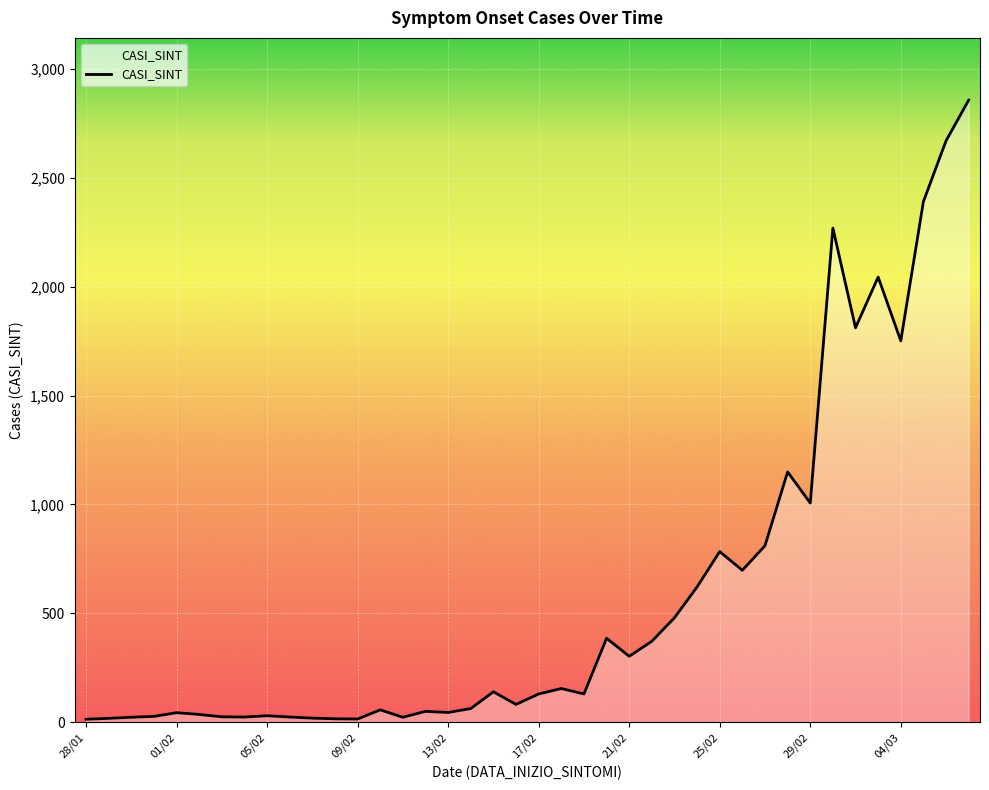

What is the greatest value displayed?

2857